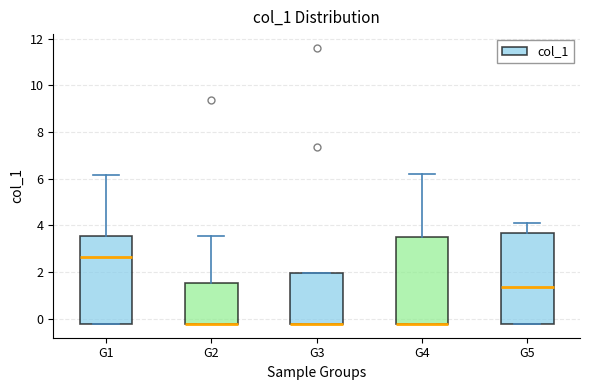

Where is the lower edge of the box for G3 on the y-axis? The values are not printed on the chart, so give them approximately, as read against the axis.

-0.2